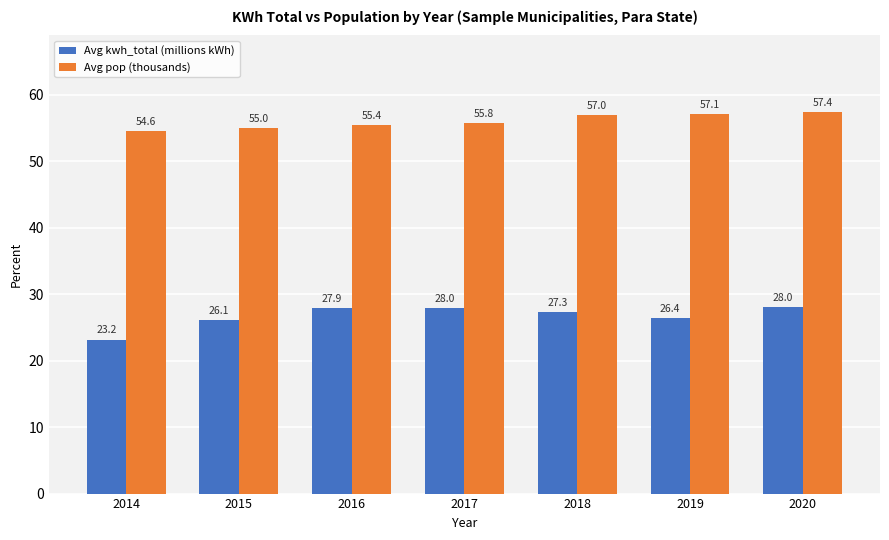

True or false: Avg pop (thousands) has a value of 22.6 at 2017.

False